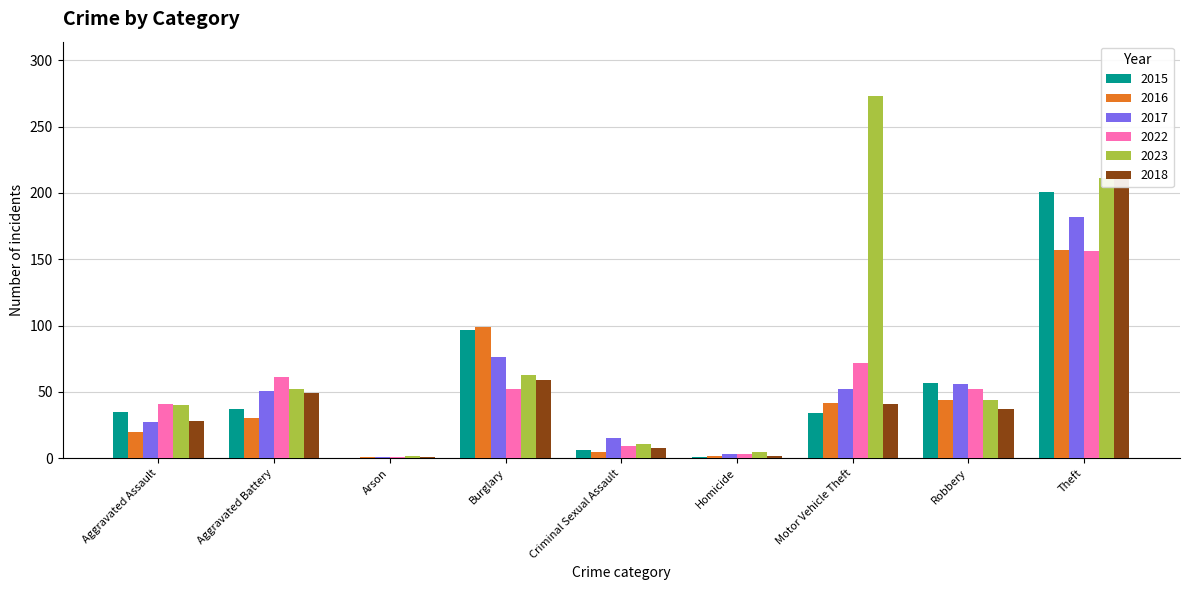

What is the maximum value for 2018?

213